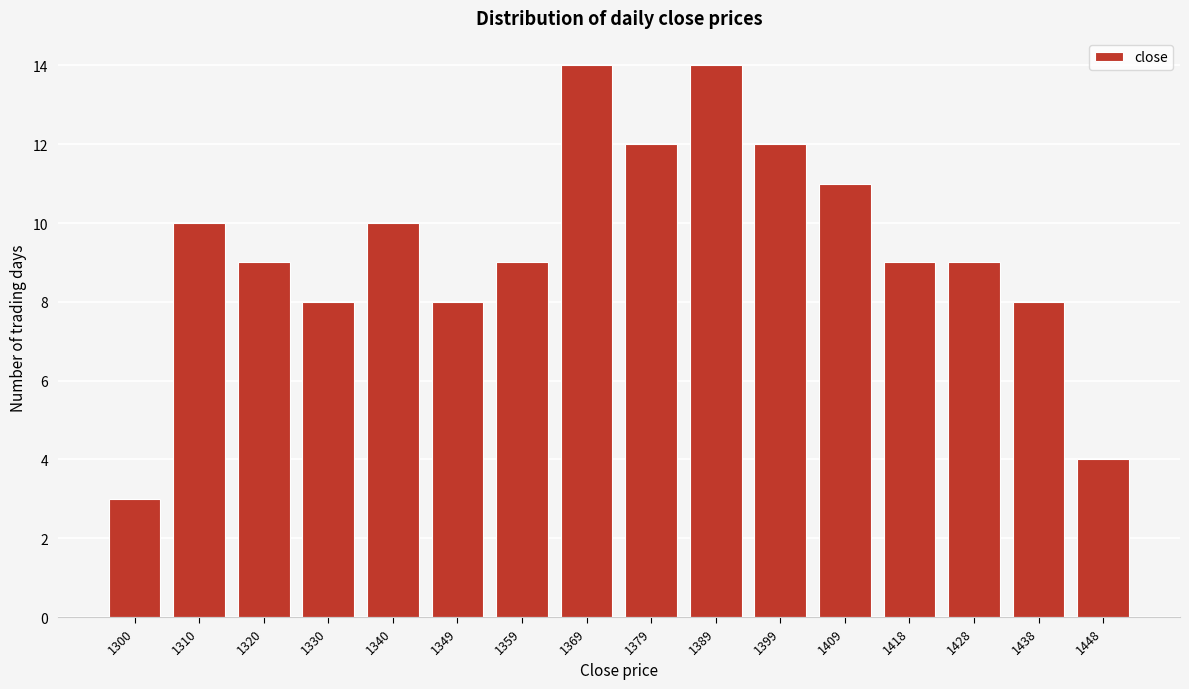

Reading left to right, what are all the values shown in this chart?

3	10	9	8	10	8	9	14	12	14	12	11	9	9	8	4